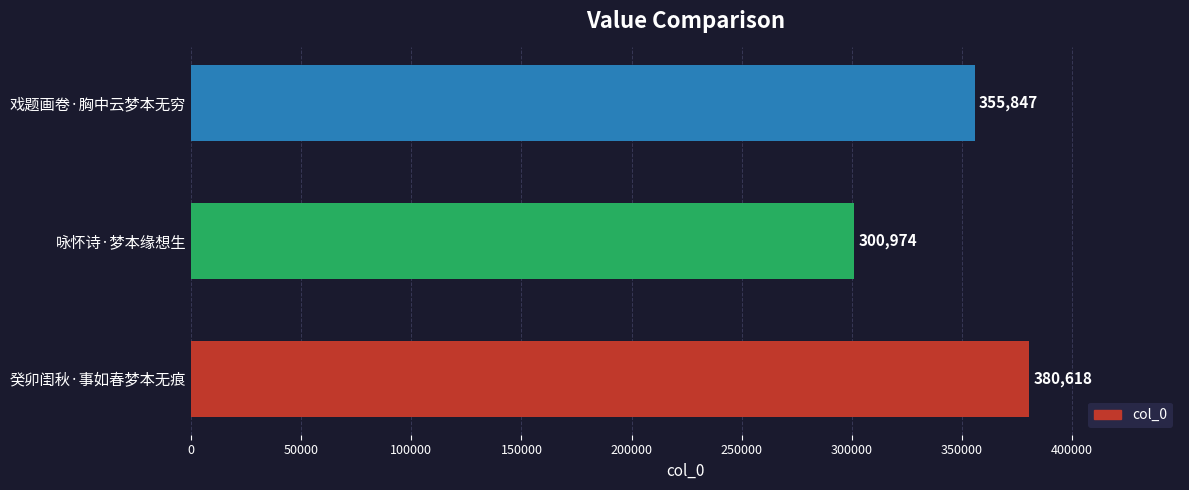

Is it true that the value at 癸卯闺秋·事如春梦本无痕 is 91825?

False